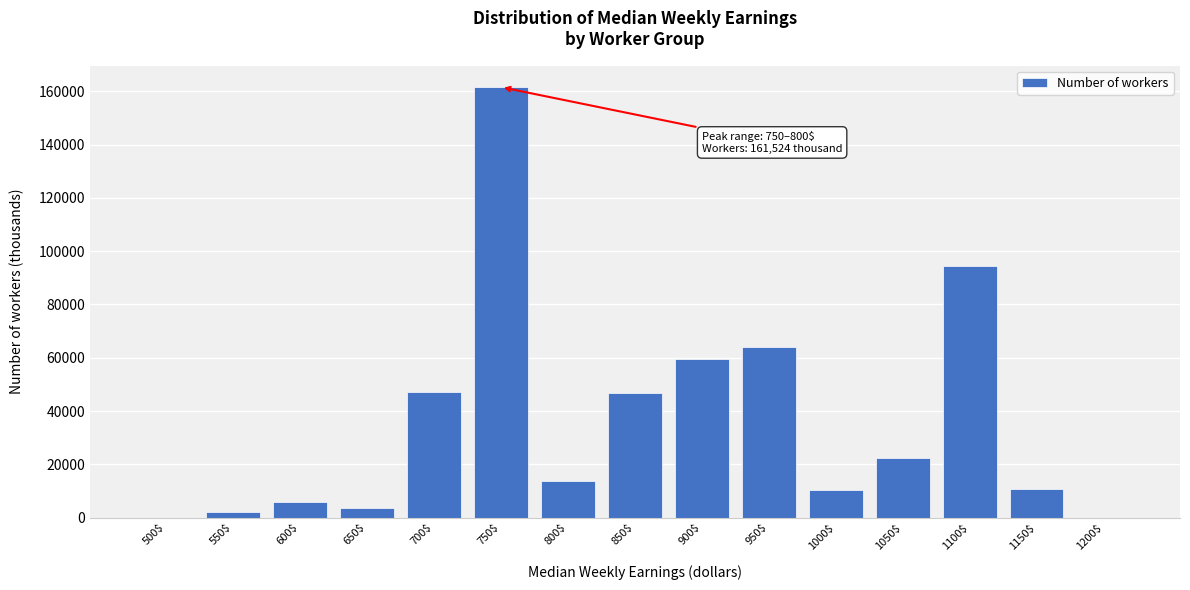

Is it true that the value at 850$ is 82961?

False